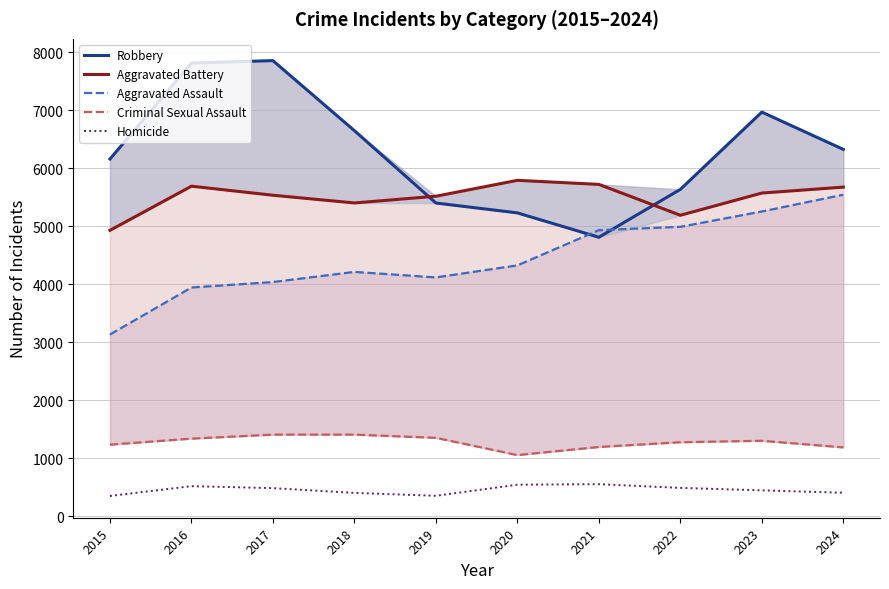

What is the sum of all Homicide values?

4548